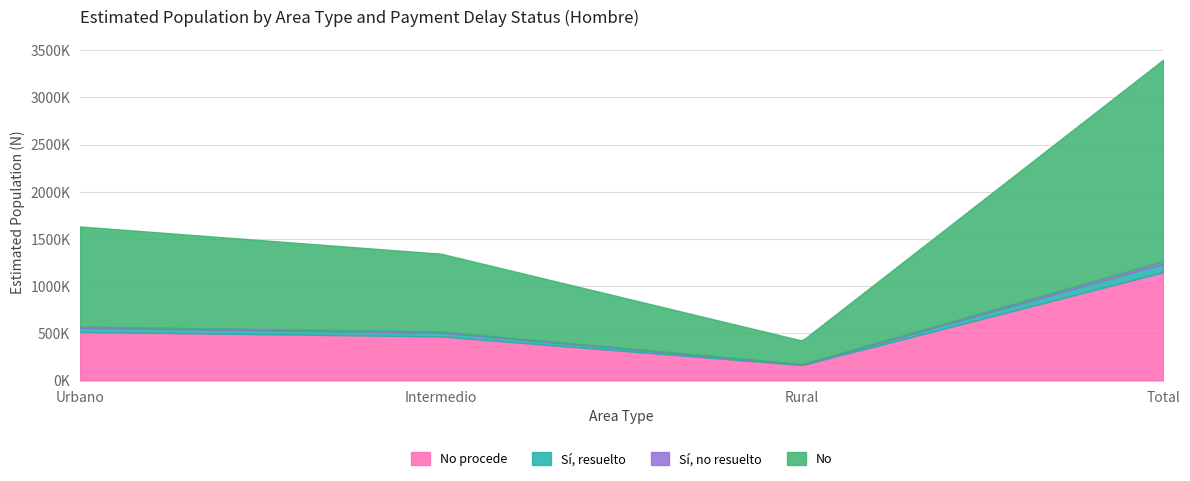

At which label does No procede first exceed 515100?

Total